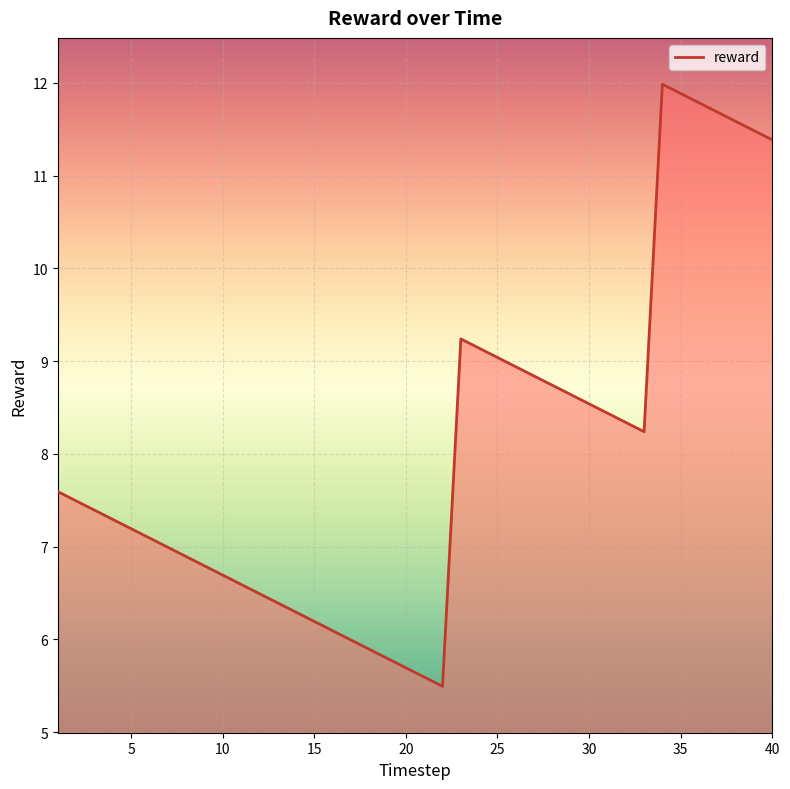

What is the minimum value shown in the chart?

5.5